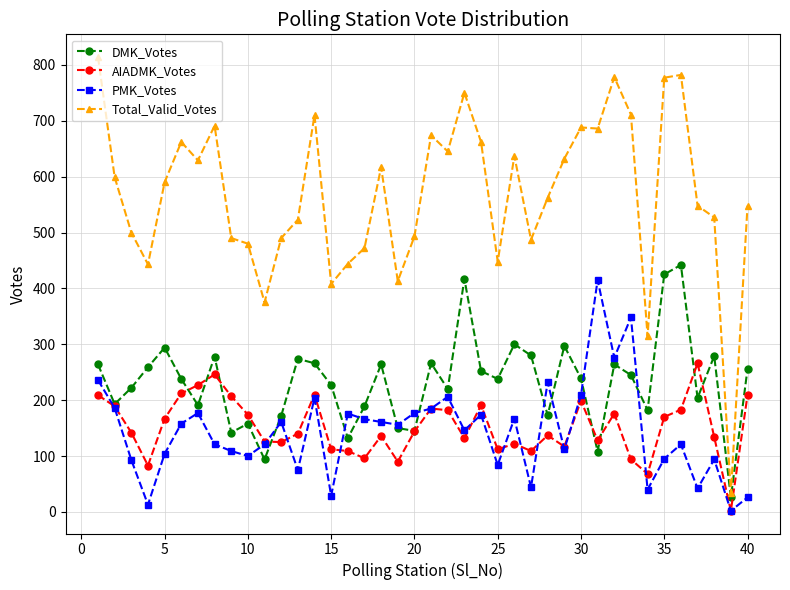

How many lines are shown in the chart?

4